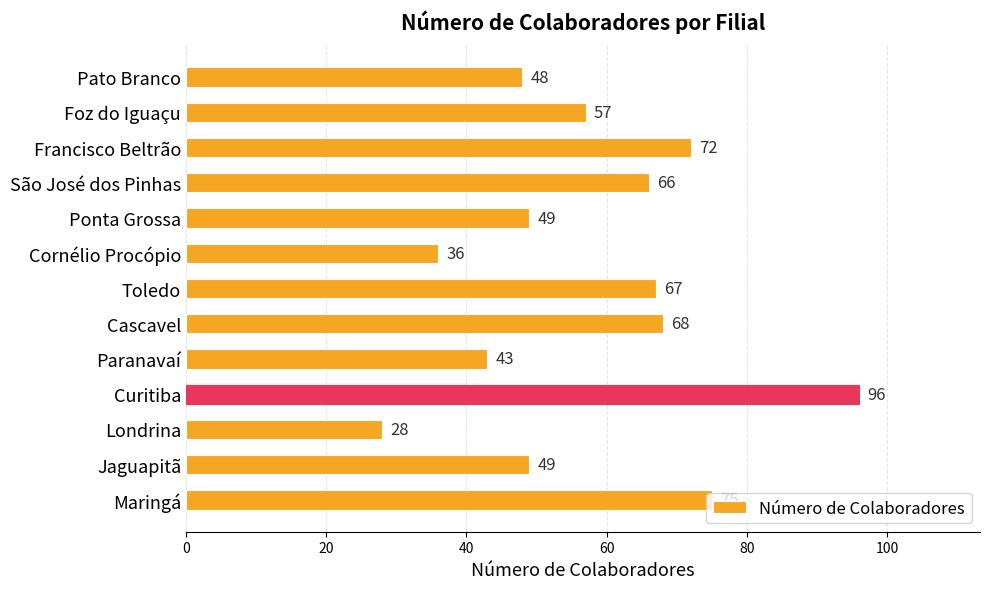

What is the sum of the values at Maringá and Foz do Iguaçu?

132